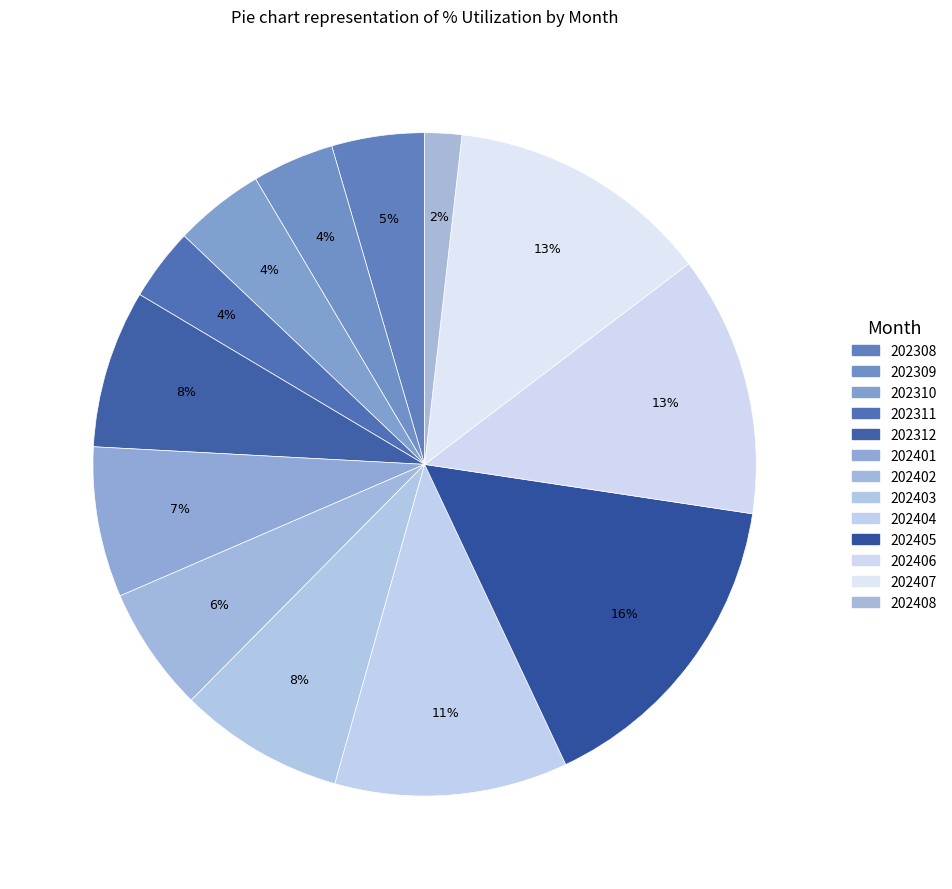

What percentage do 202310 and 202405 together represent?

20.0%